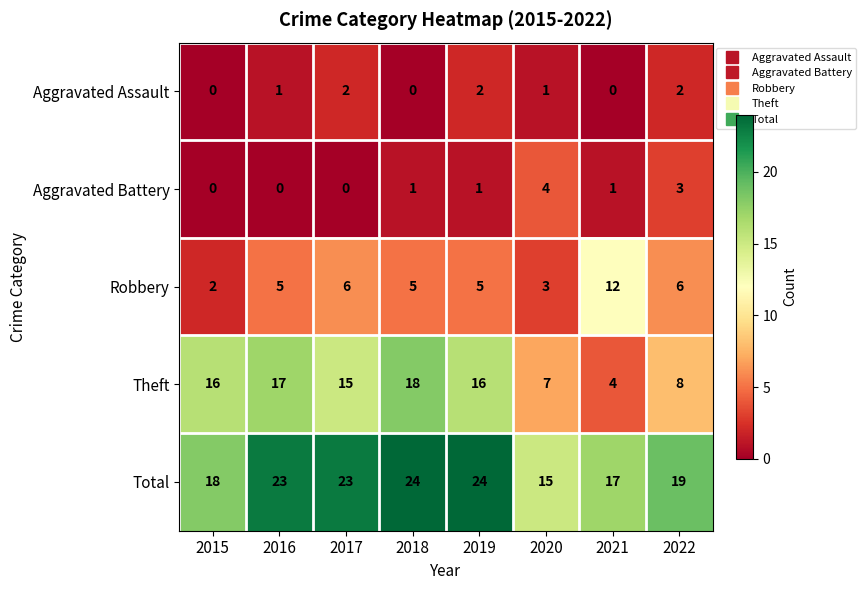

What is the total value across all series at 2018?

48